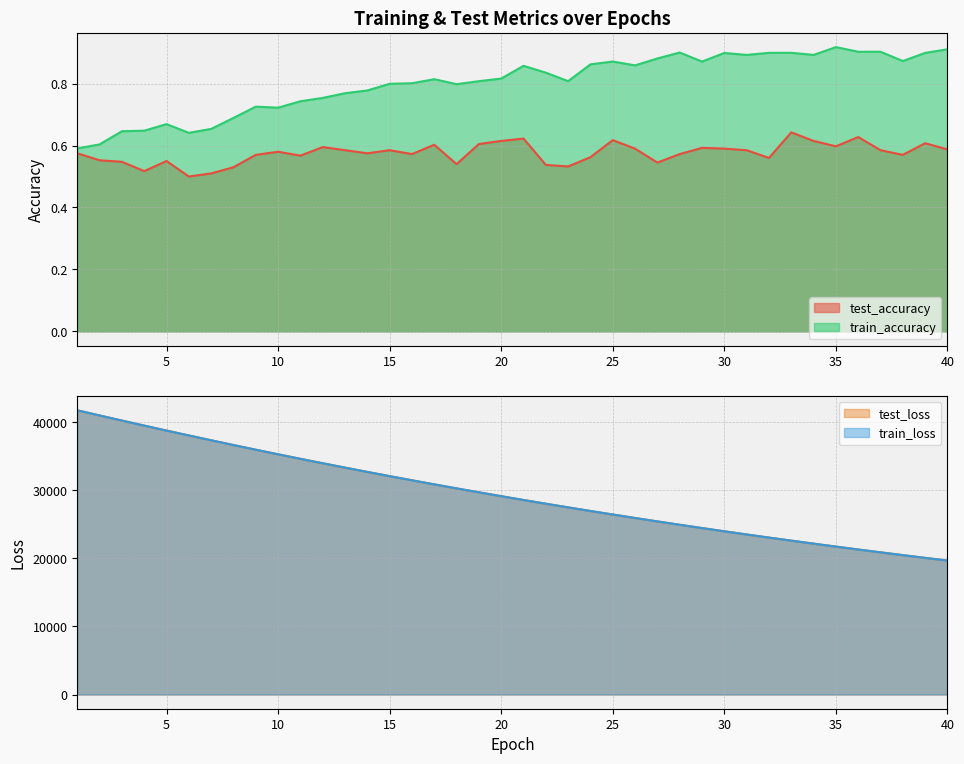

What is the maximum value shown in the chart?

41761.6